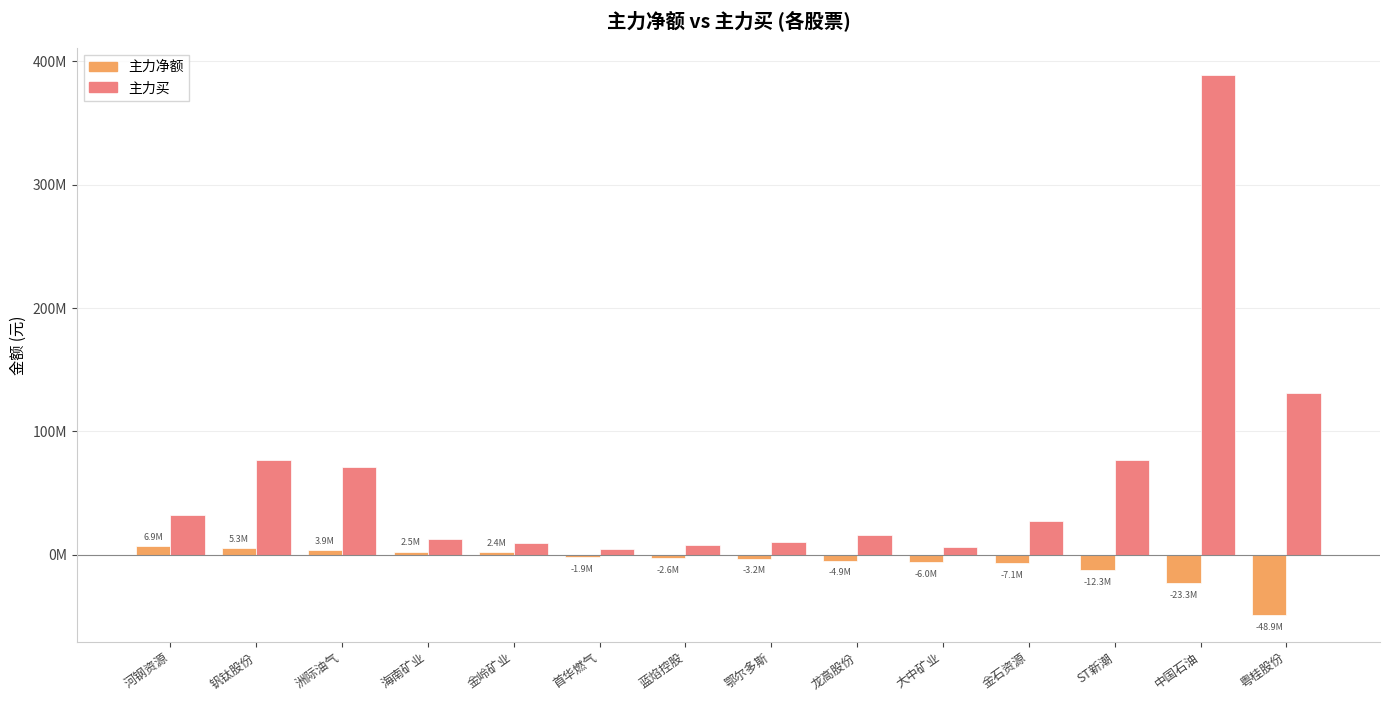

Which series has the largest total across all categories?

主力买